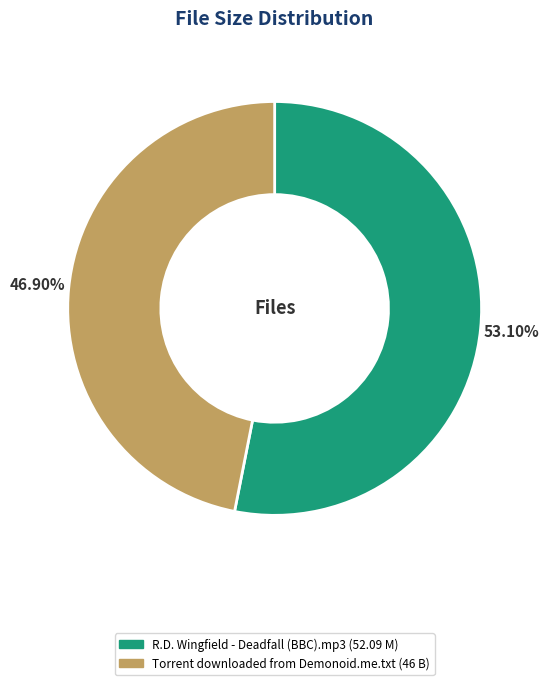

Combined, what portion of the pie is Torrent downloaded from Demonoid.me.txt and R.D. Wingfield - Deadfall (BBC).mp3?

100.0%